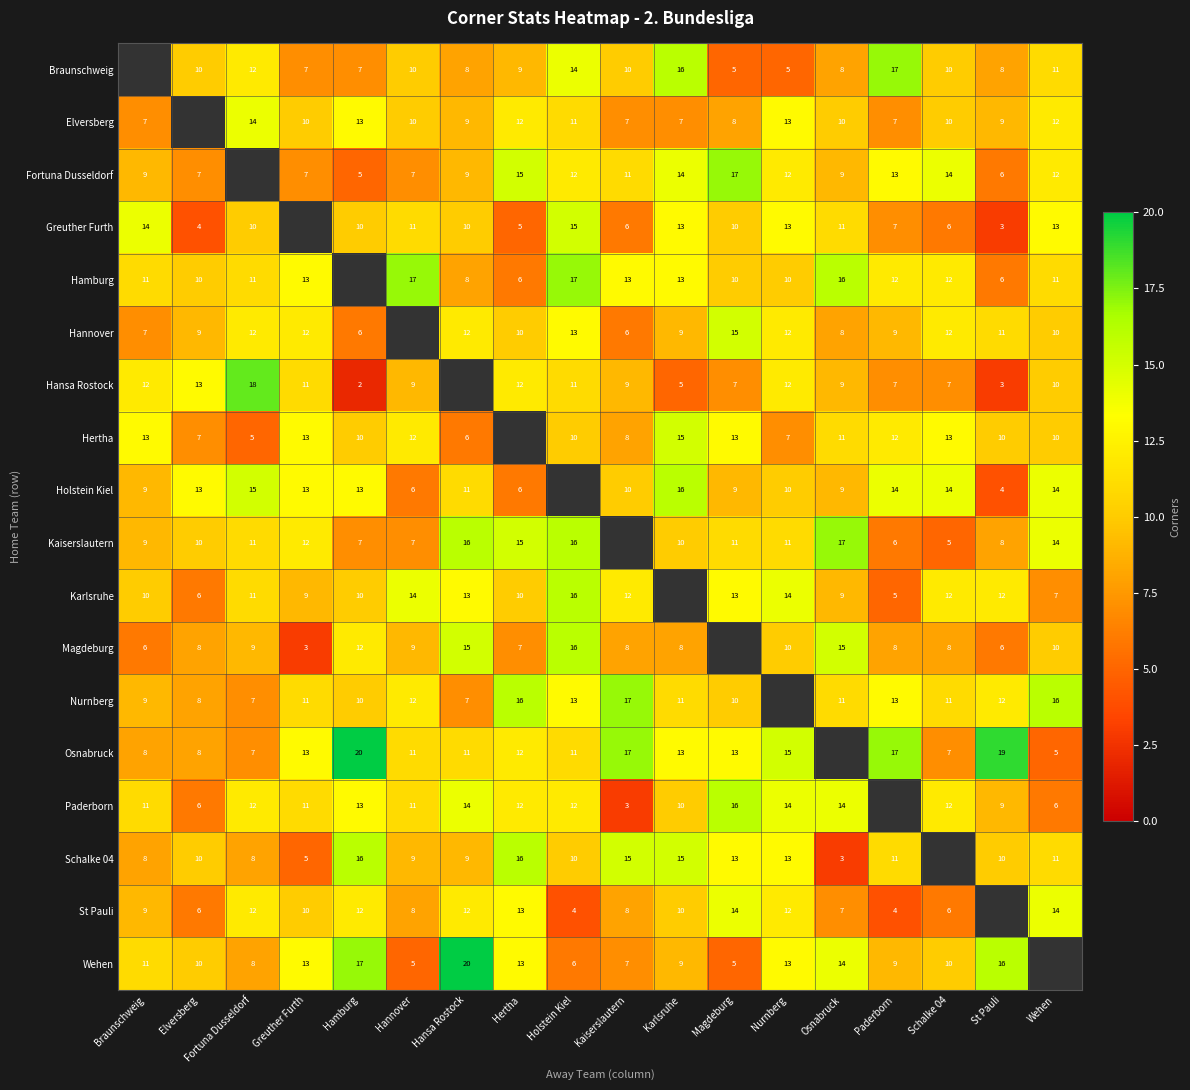

At which category does the chart reach its minimum across all series?

Hamburg